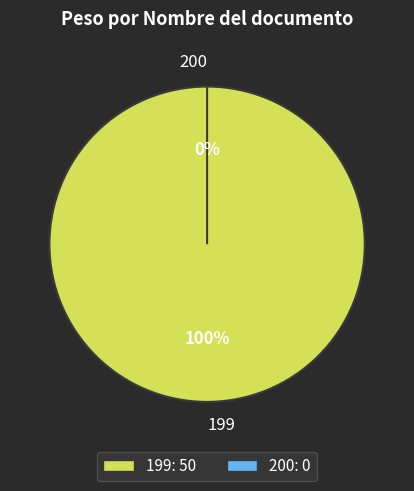

Is it true that 199 is 100% of the pie?

True